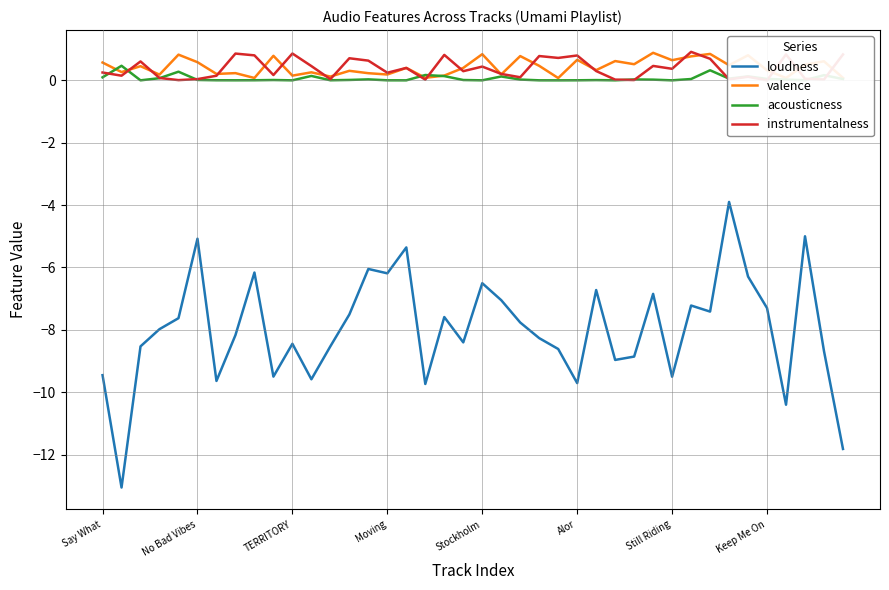

True or false: loudness has a value of -5.9 at Still Riding.

False